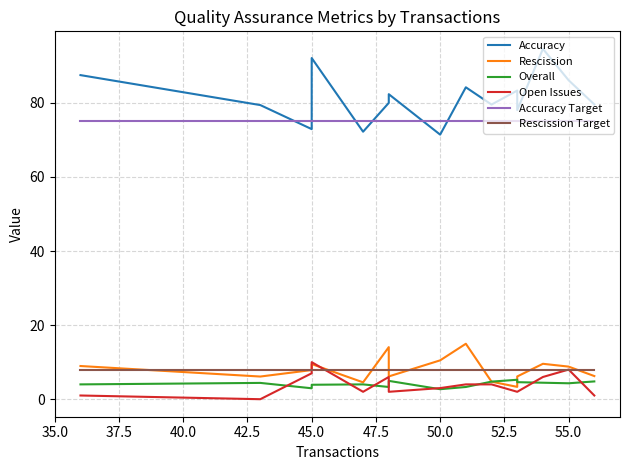

What is the spread (max minus min) of values at 55.0?

80.9